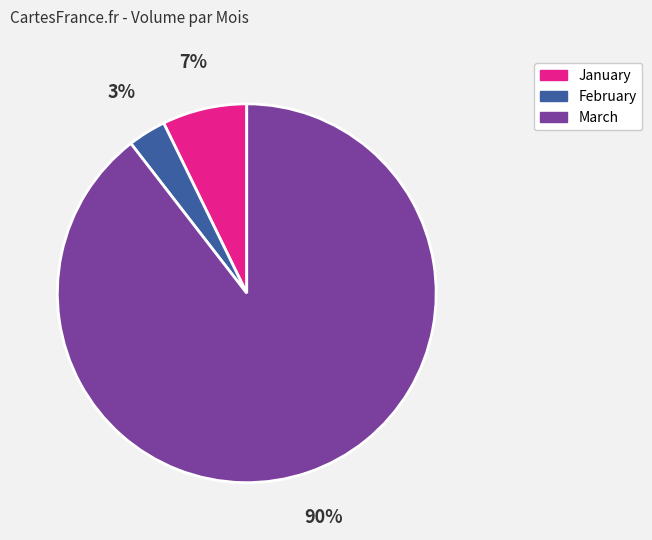

Between January and February, which is larger?

January